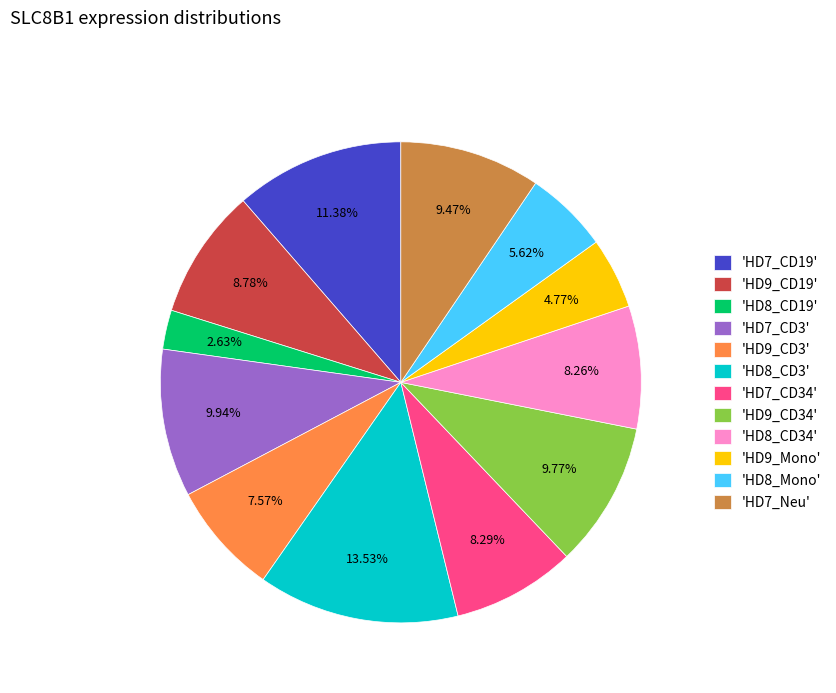

Does 'HD8_CD34' account for over 50% of the chart?

No